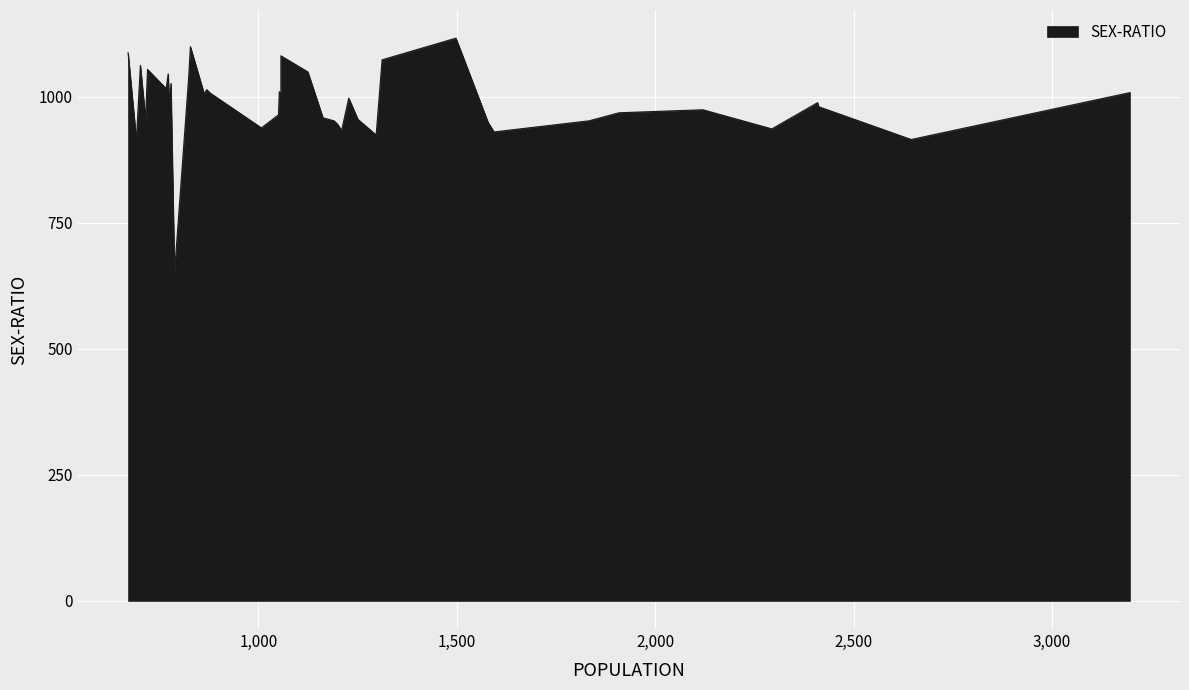

What is the difference between the values at 1191 and 1909?

16